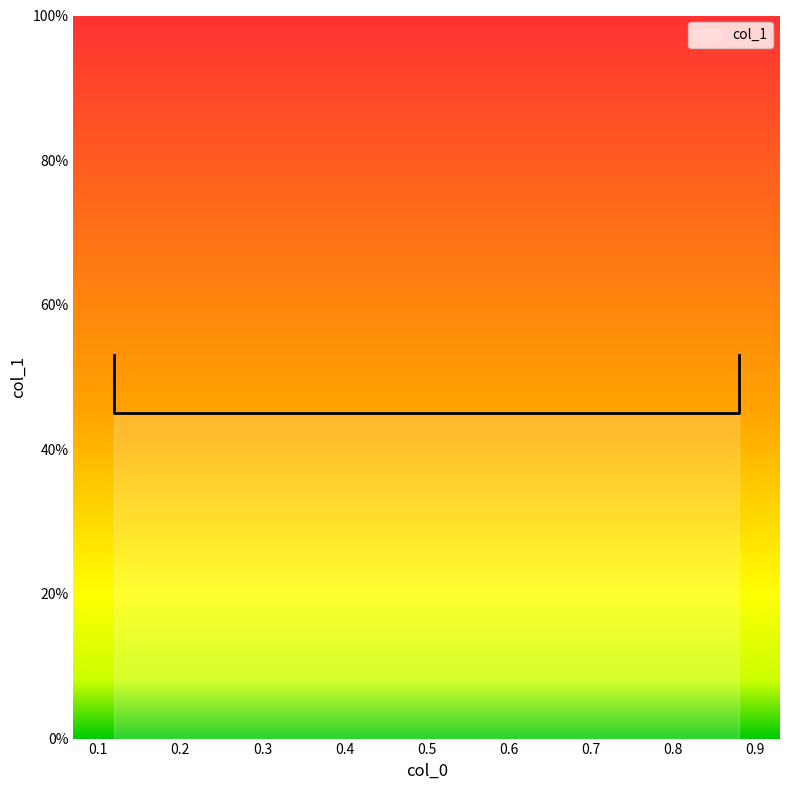

How many values are between 0 and 1?

4